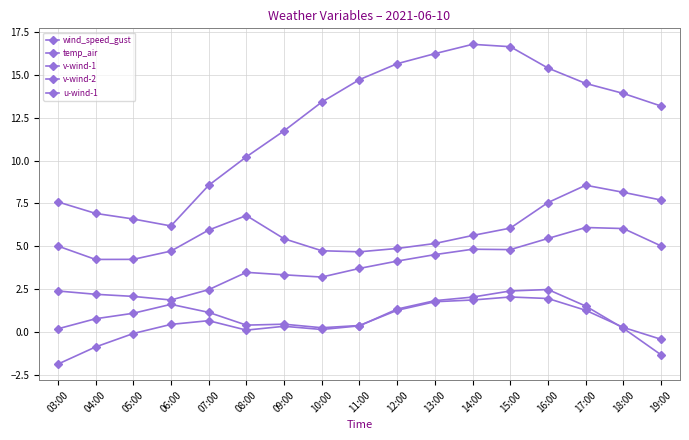

At which category does v-wind-1 reach its first local valley?

08:00